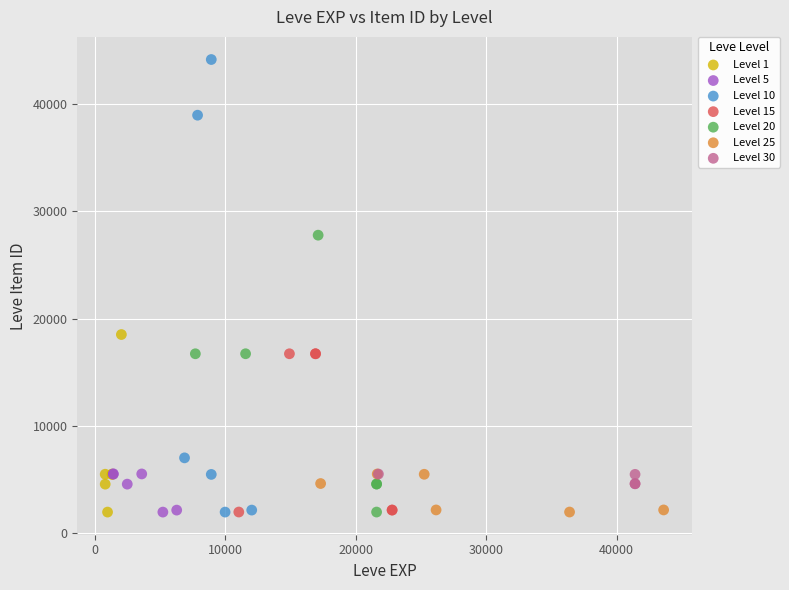

Which series contains the highest Y value?

Level 10